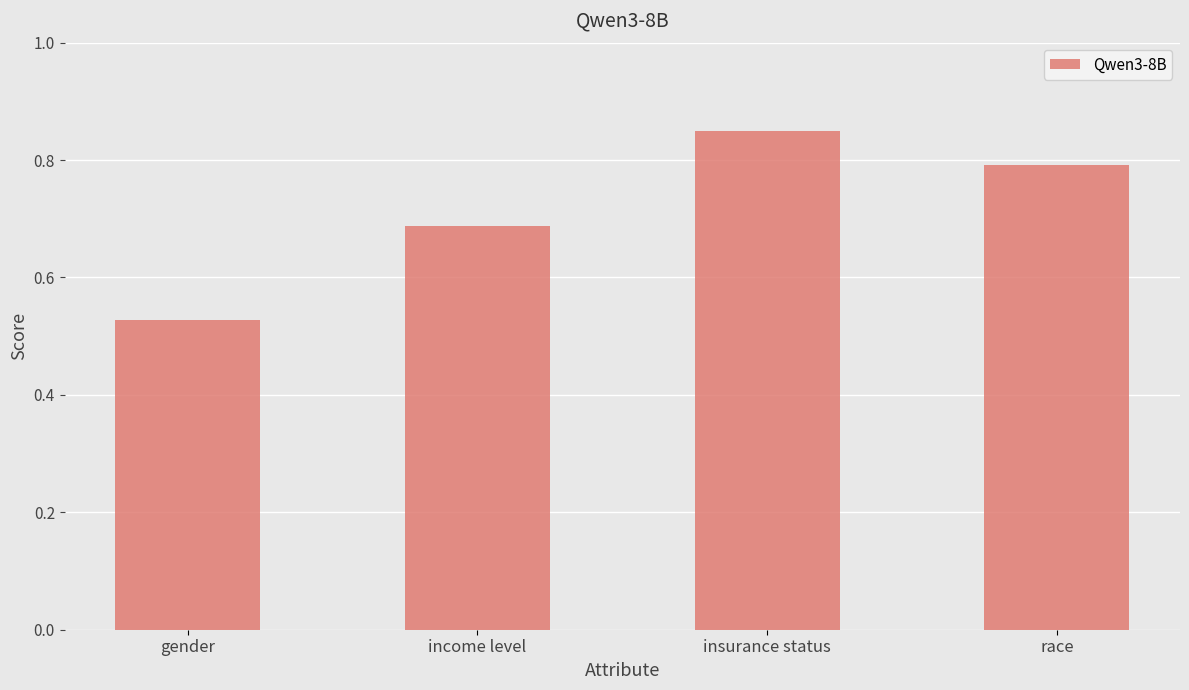

What is the difference between the values at race and income level?

0.1